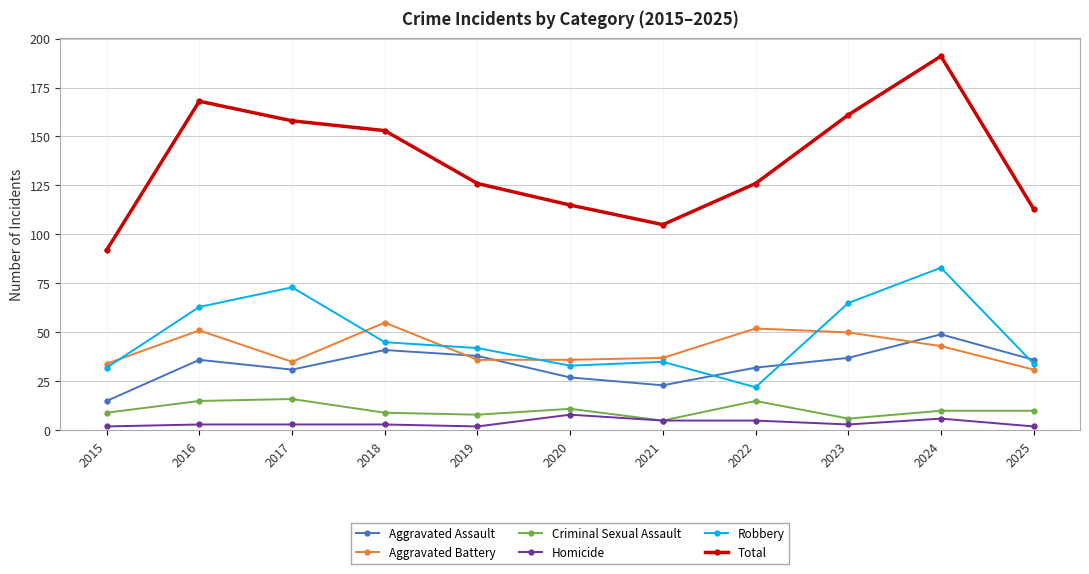

How many series are shown in this chart?

6